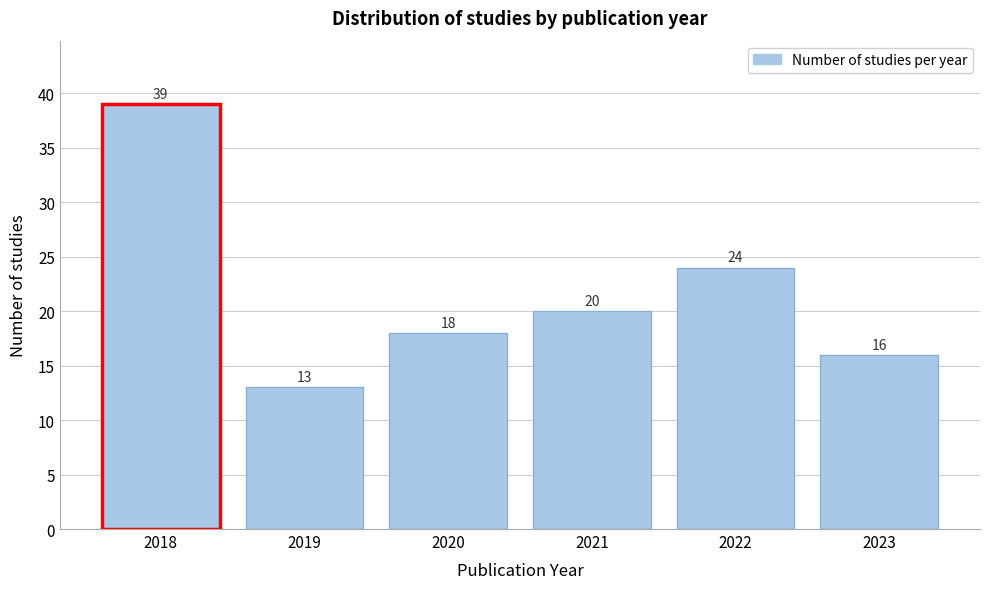

Reading left to right, extract all data points from this chart.

39	13	18	20	24	16